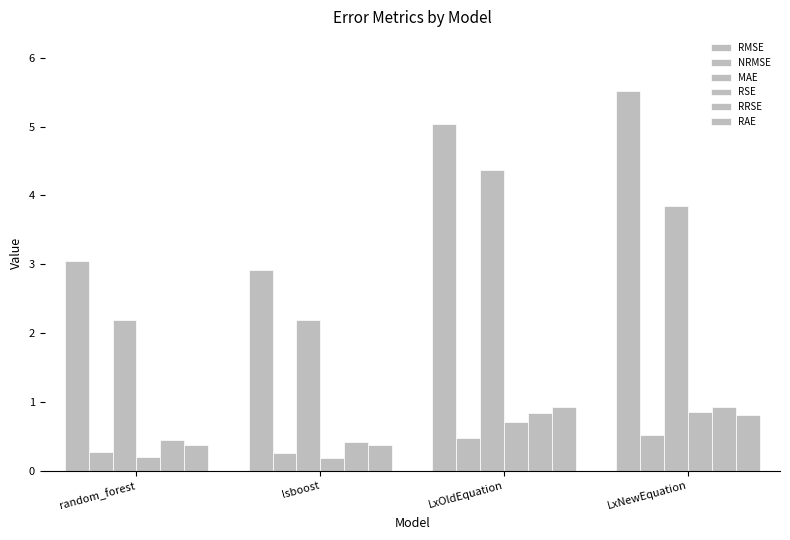

At which label does MAE first exceed 3?

LxOldEquation